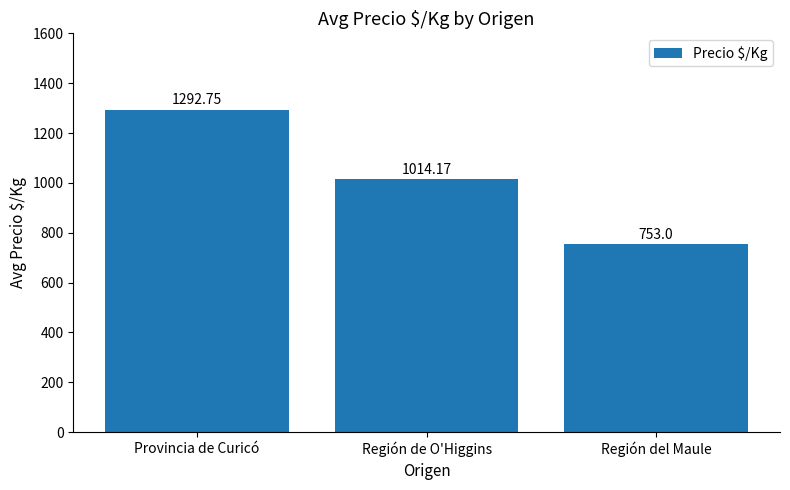

Does the chart contain stacked bars?

No